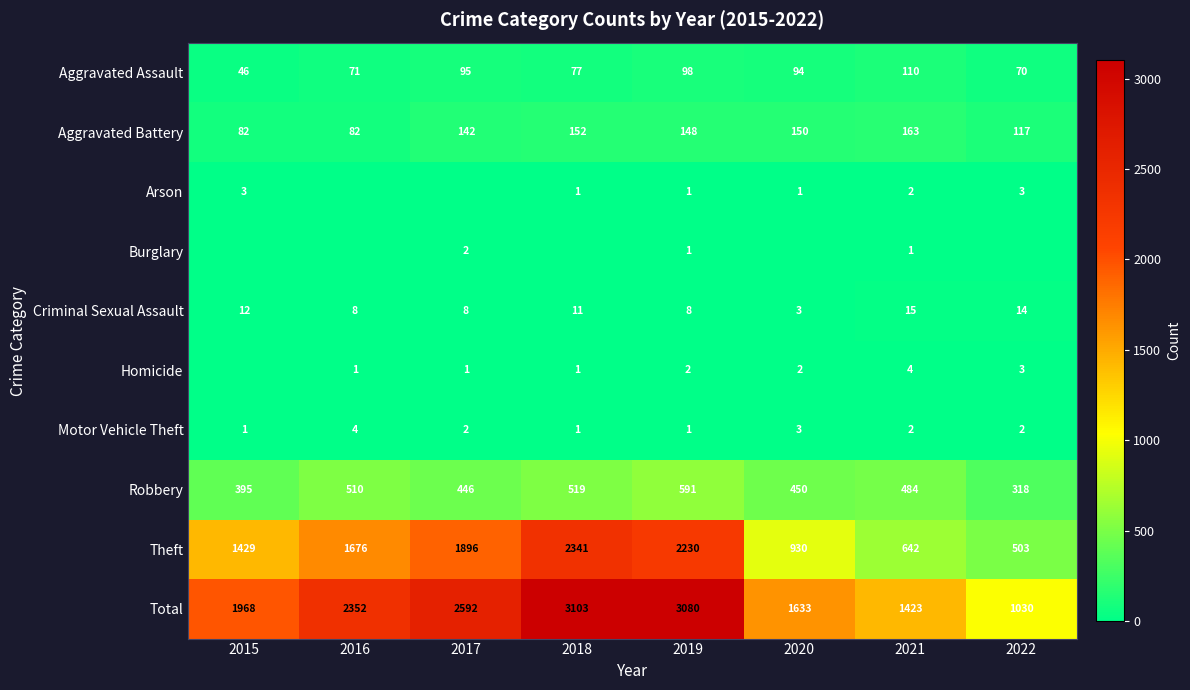

What is the sum of all Motor Vehicle Theft values?

16